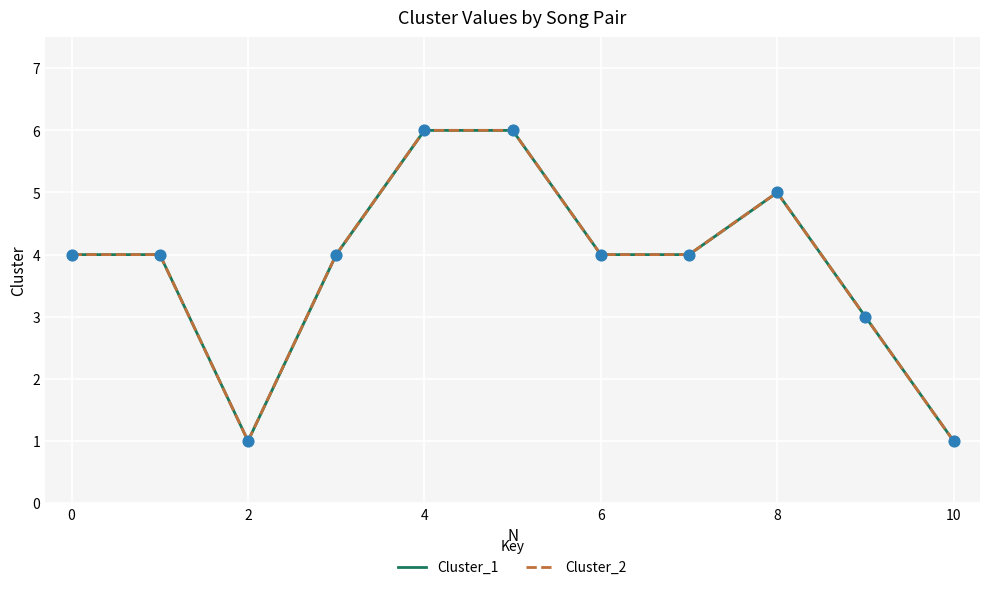

Which series reaches the minimum Y coordinate?

Cluster_1